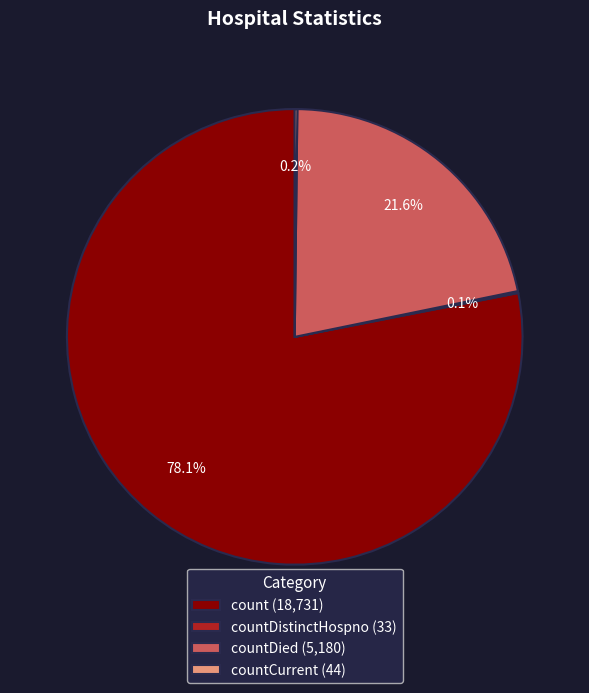

What is the largest slice in the pie chart?

count (18,731)